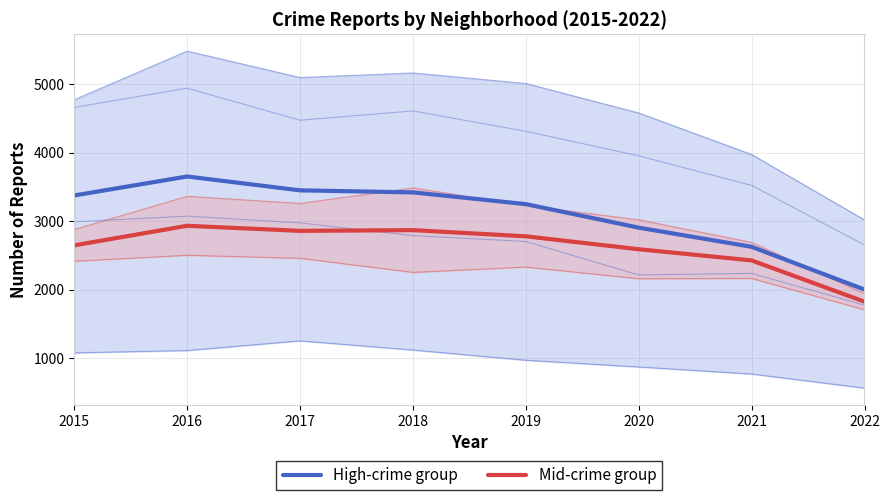

Is it true that Mid-crime group equals 1667.9 at 2021?

False